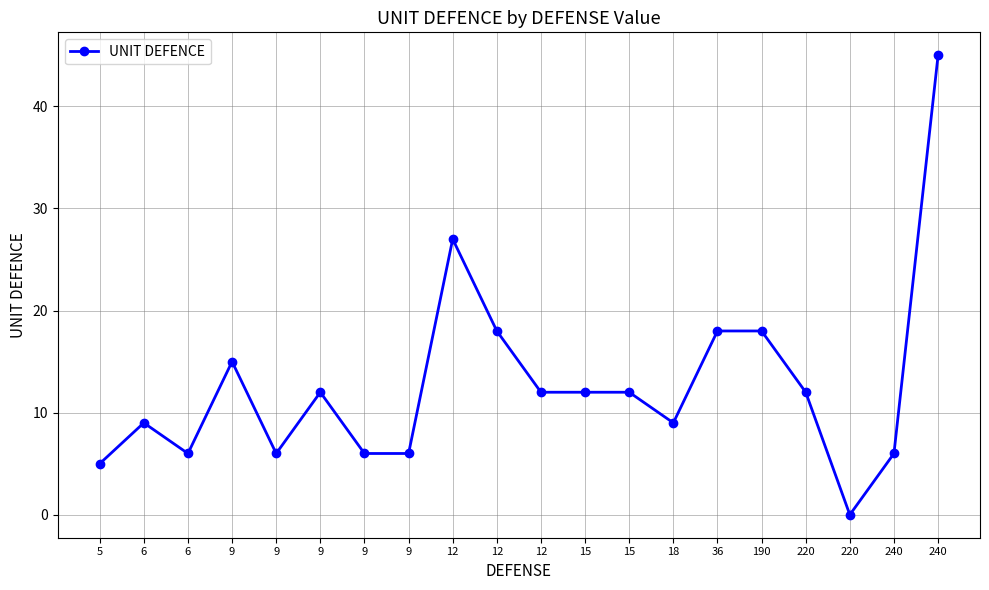

Reading left to right, transcribe all the data shown in this chart.

5	9	6	15	6	12	6	6	27	18	12	12	12	9	18	18	12	0	6	45